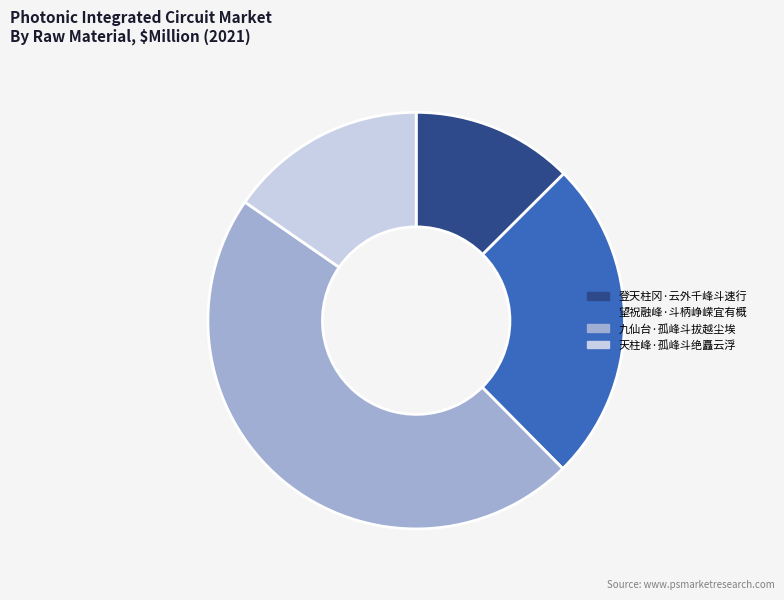

Do 天柱峰·孤峰斗绝矗云浮 and 九仙台·孤峰斗拔越尘埃 together represent more than half of the pie?

Yes